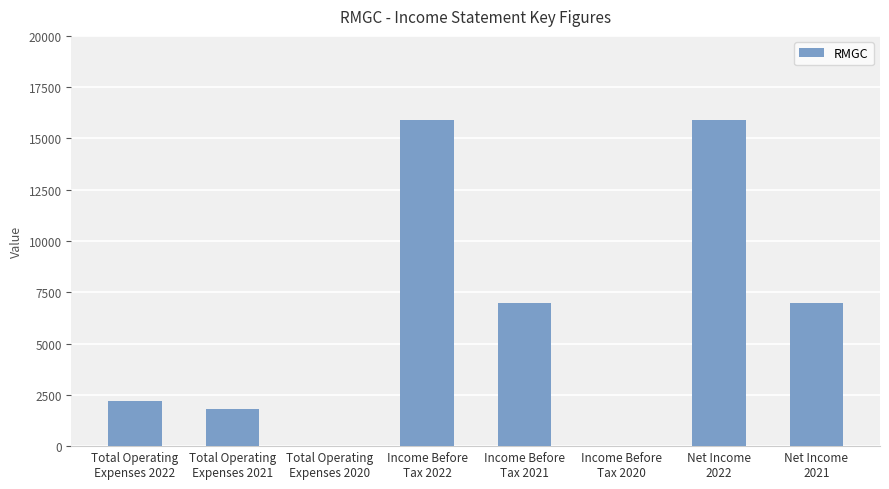

What is the greatest value displayed?

15900